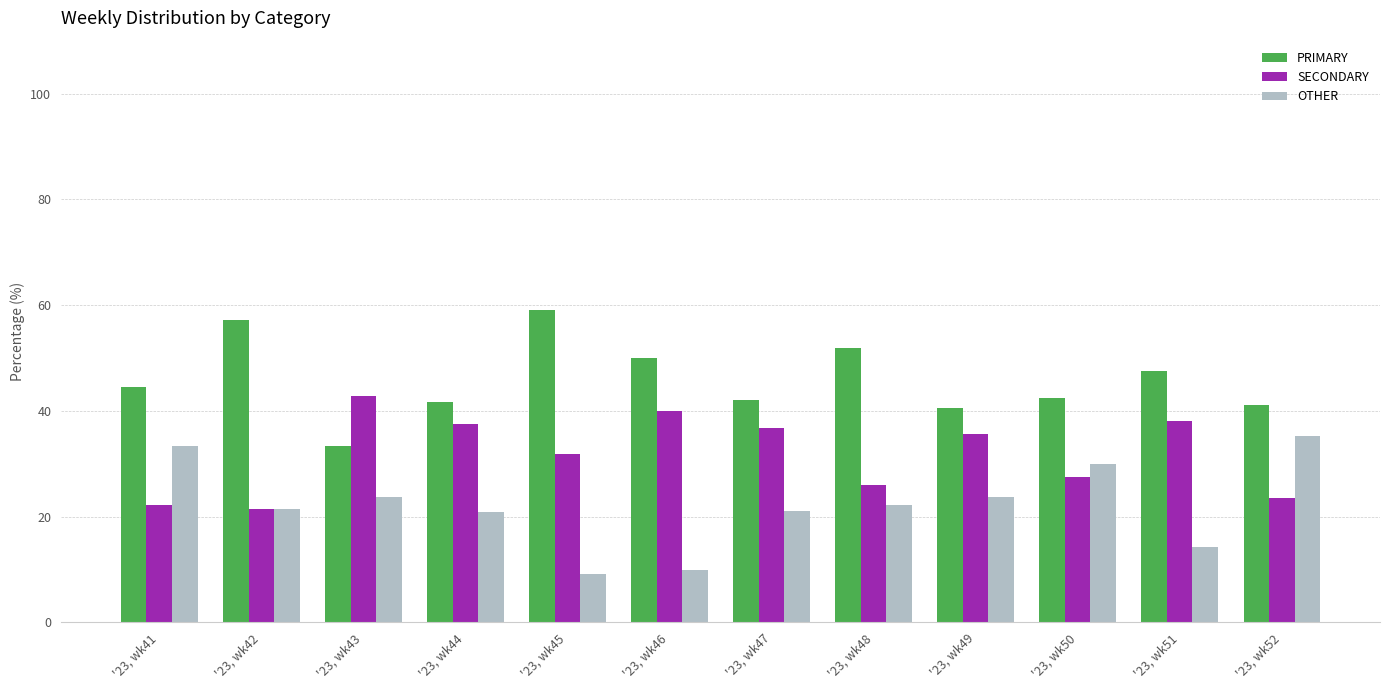

Is it true that OTHER equals 14.3 at '23, wk51?

True